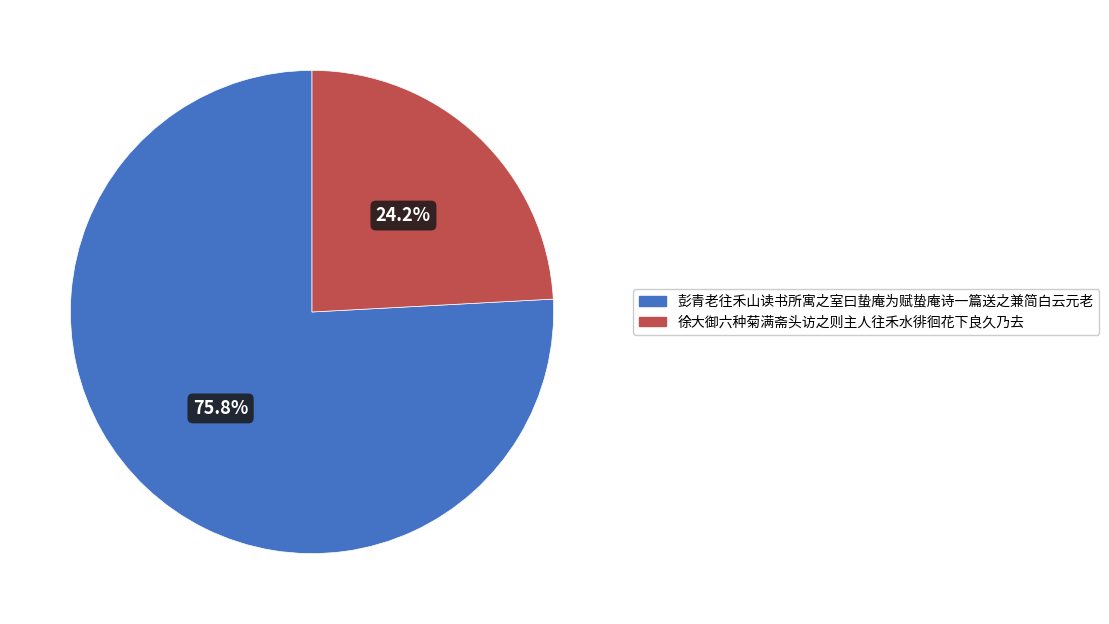

What is the largest slice in the pie chart?

彭青老往禾山读书所寓之室曰蛰庵为赋蛰庵诗一篇送之兼简白云元老